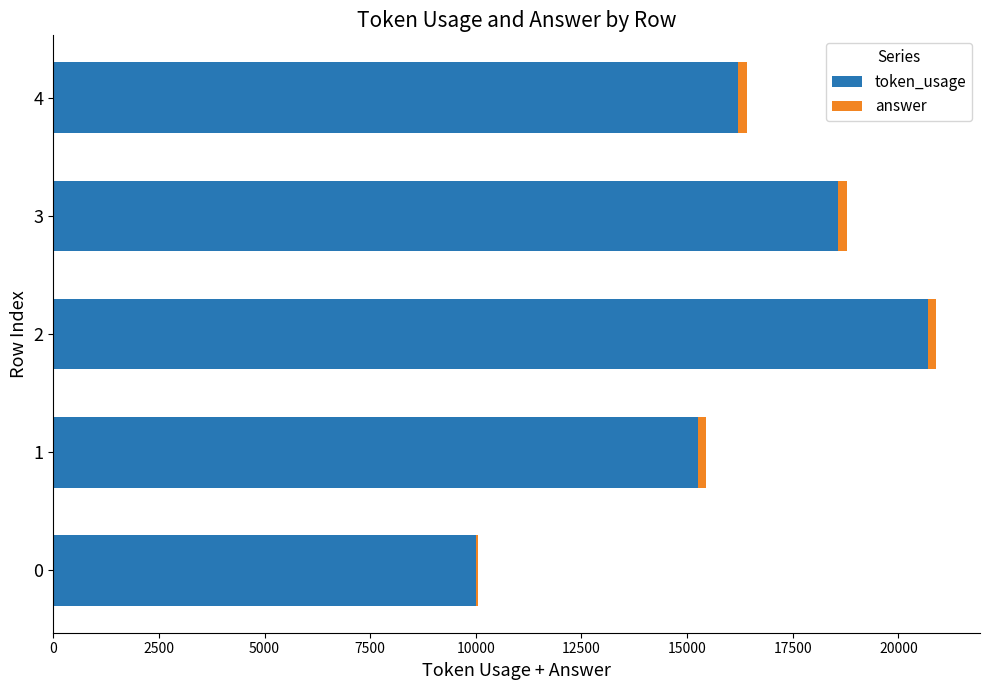

Is it true that token_usage equals 13825 at 0?

False